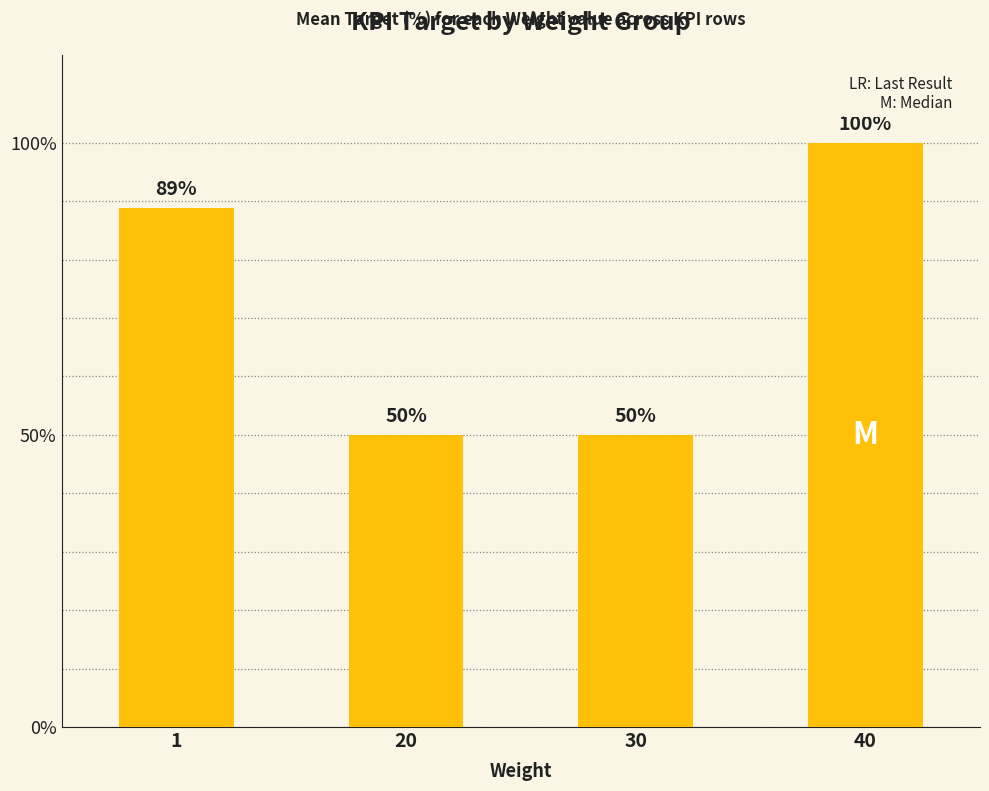

What is the difference between the values at 1 and 40?

11.1